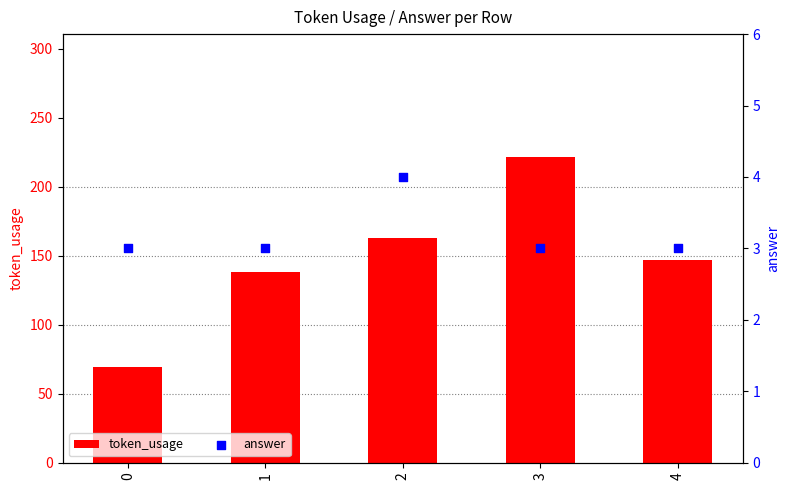

Is the value of answer at 0 greater than the value of token_usage at 4?

No